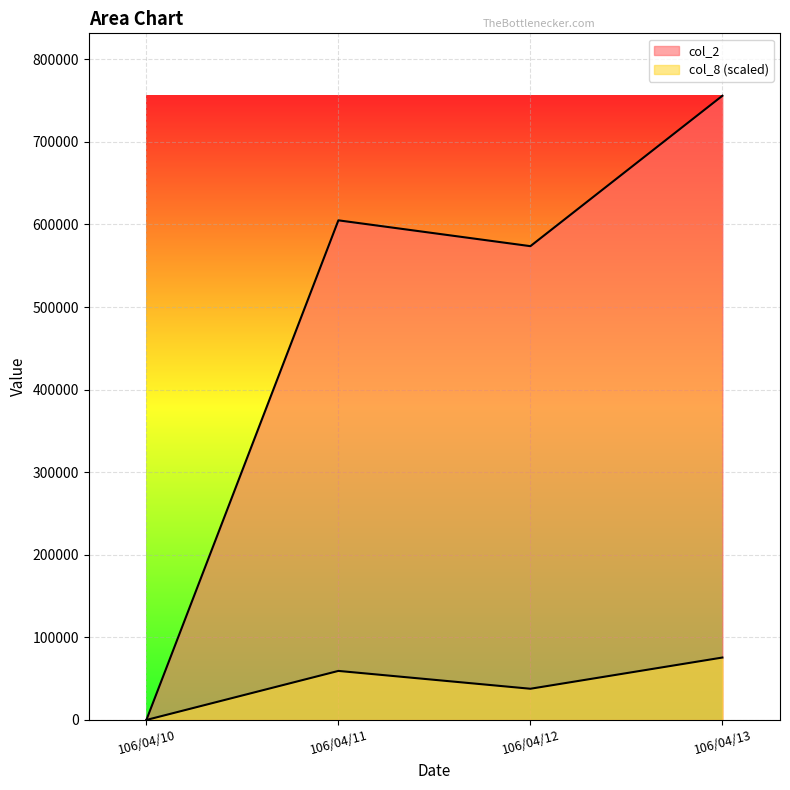

How many data points in col_2 are less than 604980?

2